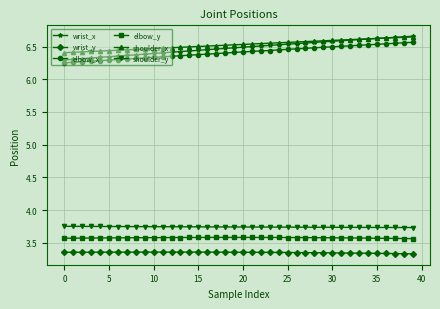

How many shoulder_x values are between 6 and 7?

40